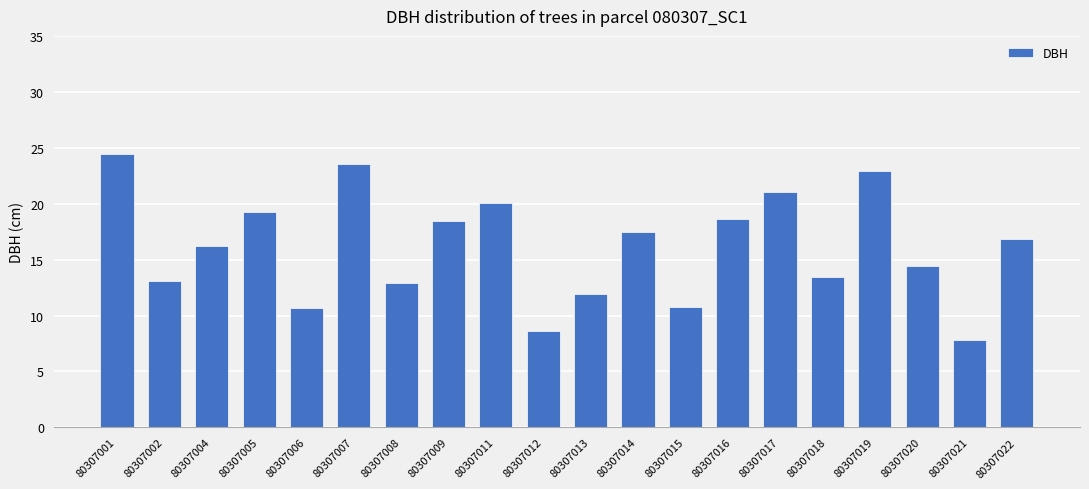

Count the number of data series in this chart.

1